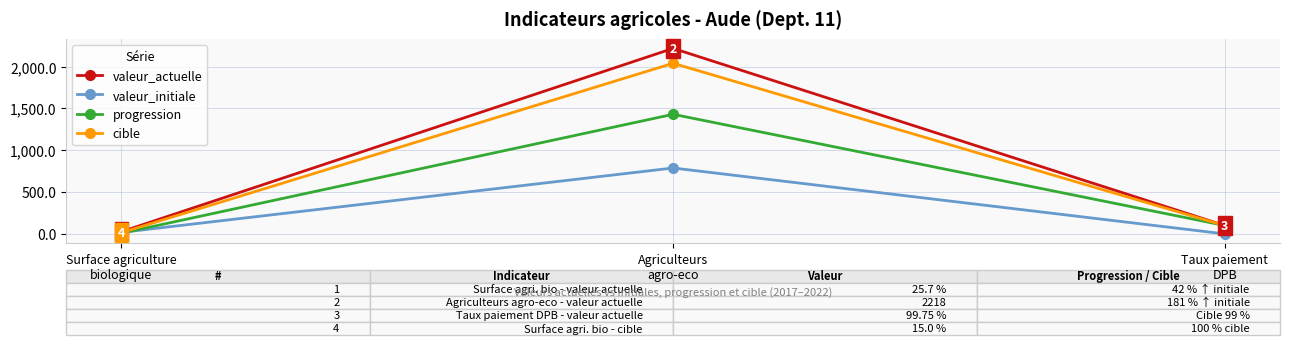

What is the value of the cible point at the 3rd from the left?

99.0